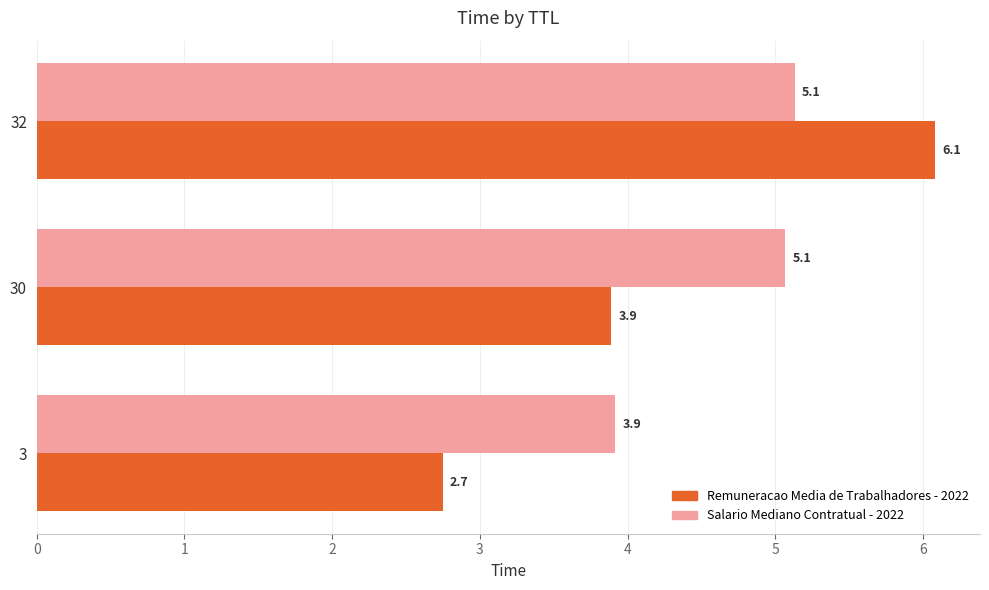

What is the difference between the Salario Mediano Contratual - 2022 values at 3 and 32?

1.2